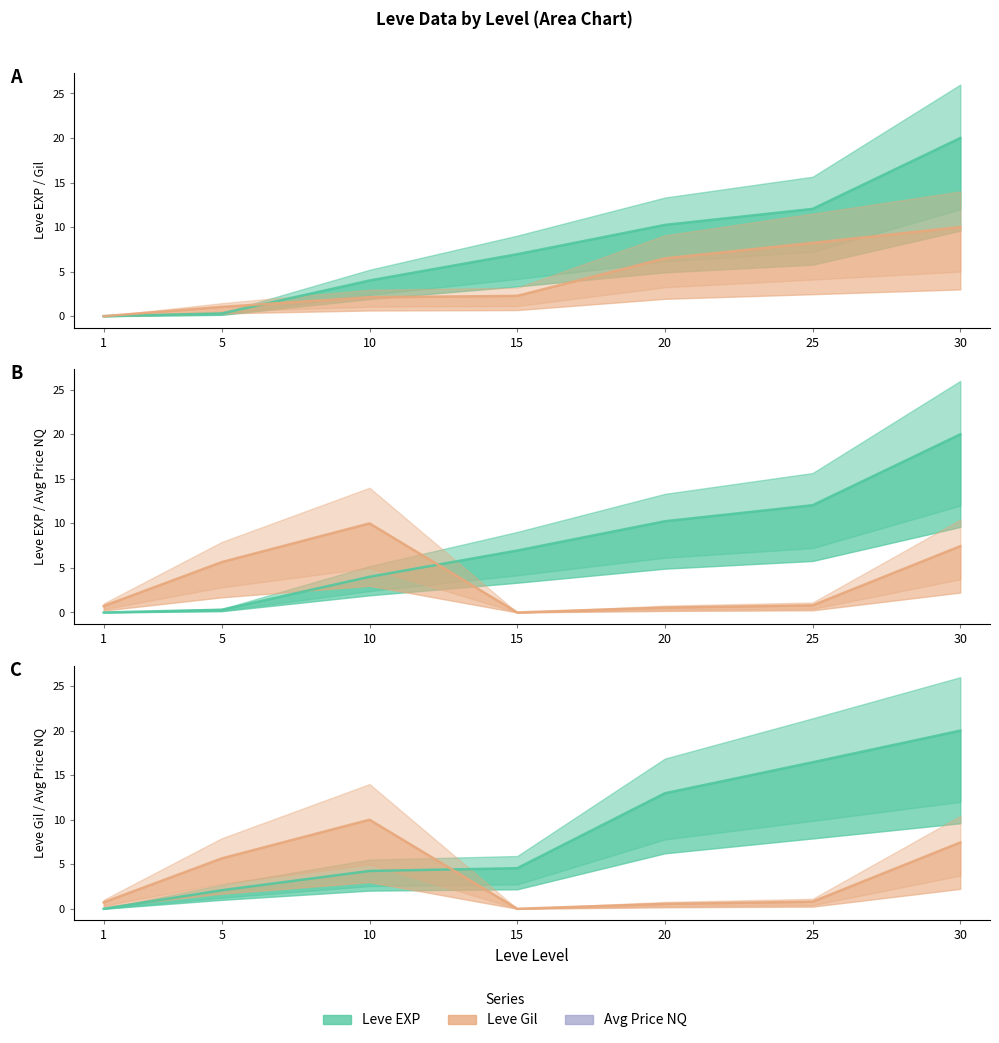

What is the average value of the Leve EXP series?

7.6